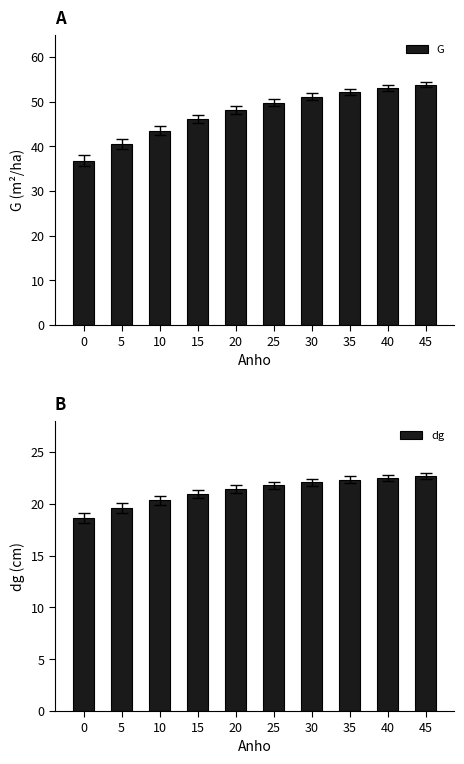

What is the average value of the G series?

47.5